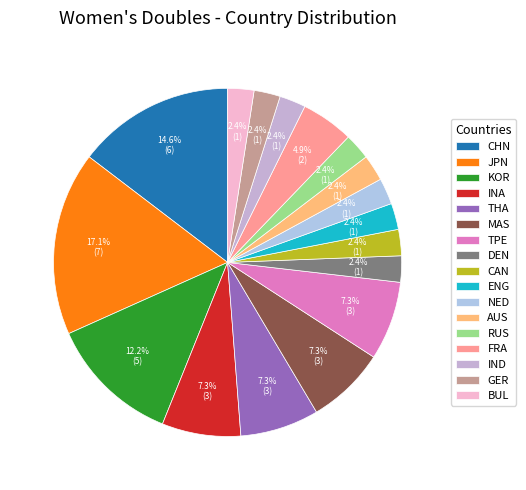

To the nearest percent, what is the difference between the largest and smallest slice percentages?

15%